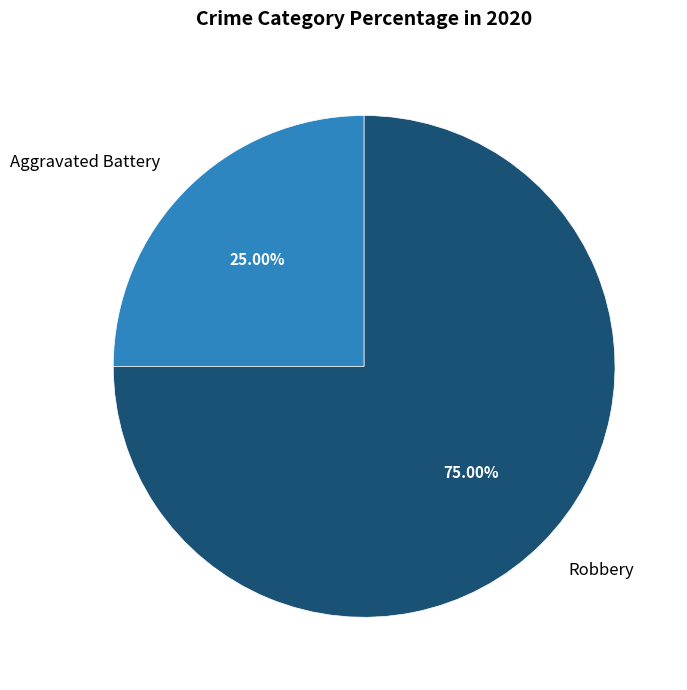

Which category has the smallest portion of the pie?

Aggravated Battery